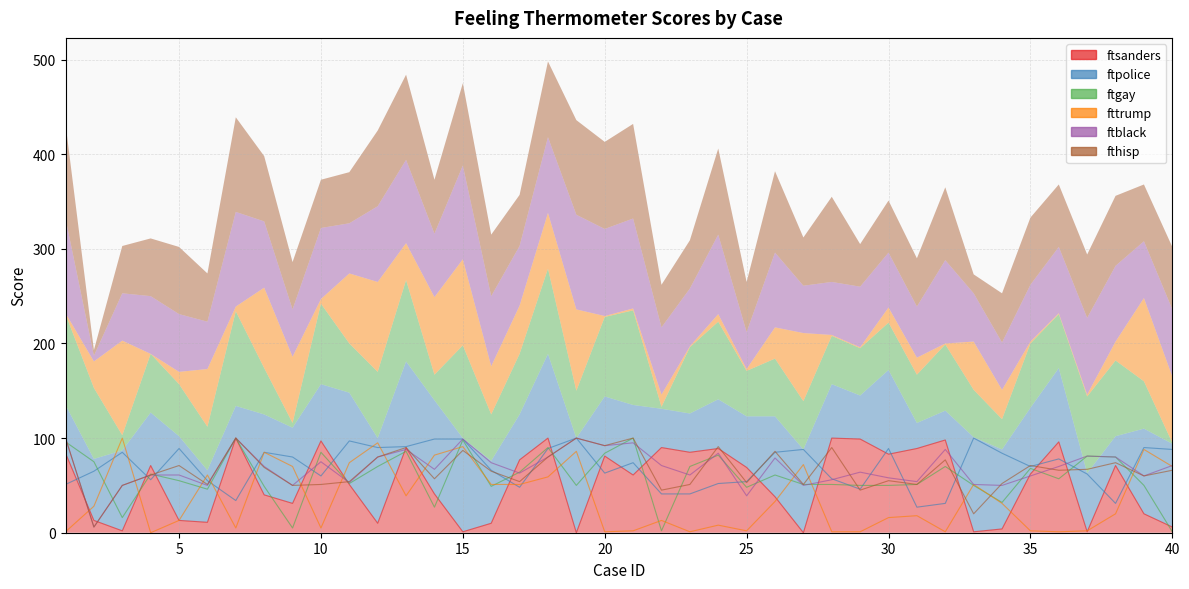

Which series has the largest total across all categories?

ftpolice